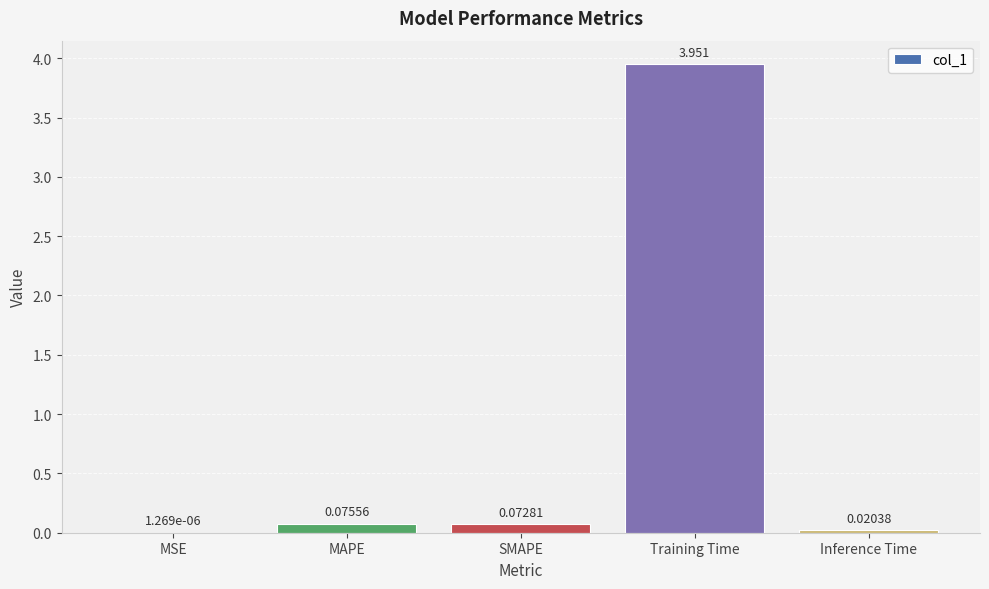

Which category has the highest value across all series?

Training Time